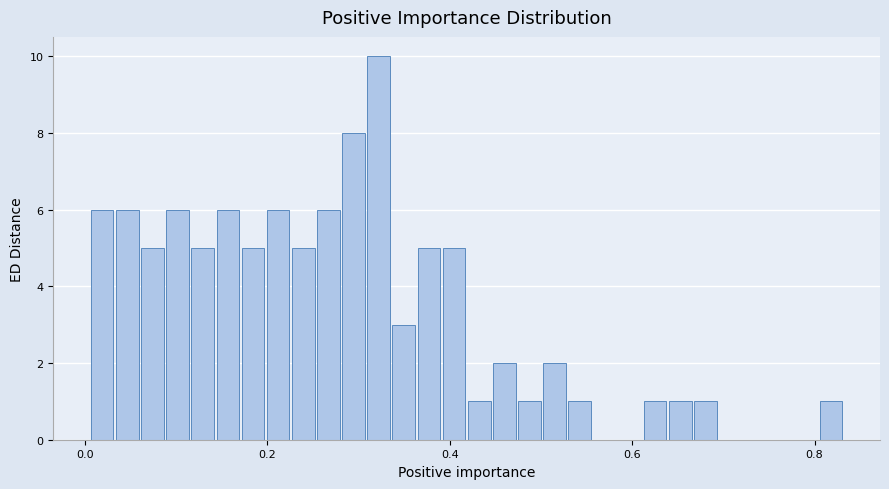

Read against the x-axis, roughly where is the centre of the tallest bar?

0.32